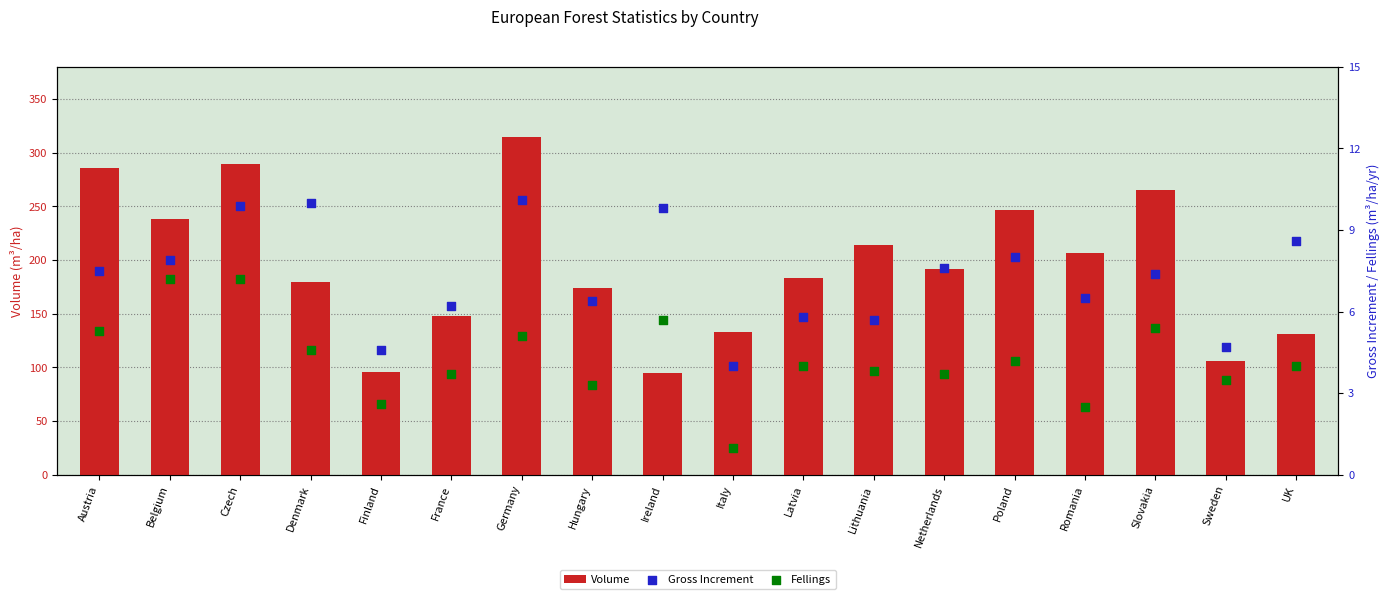

Which series contains the highest Y value?

Volume